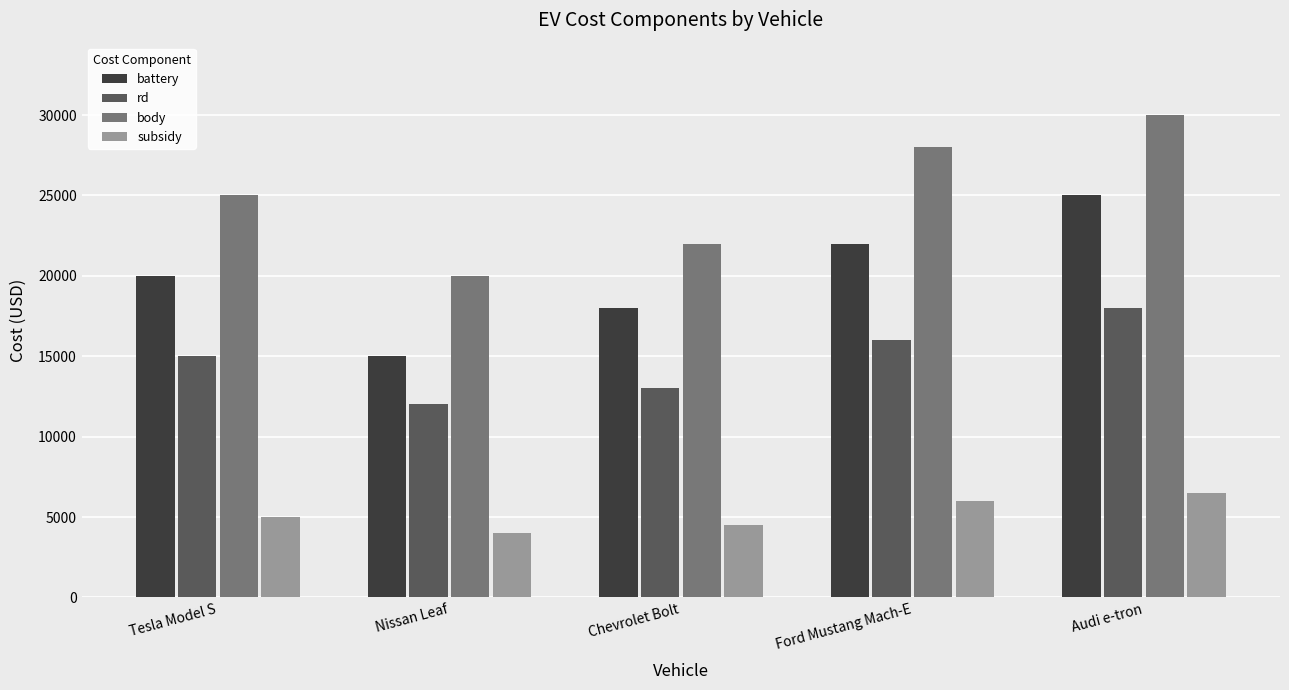

List the series in order of their peak value, lowest first.

subsidy, rd, battery, body